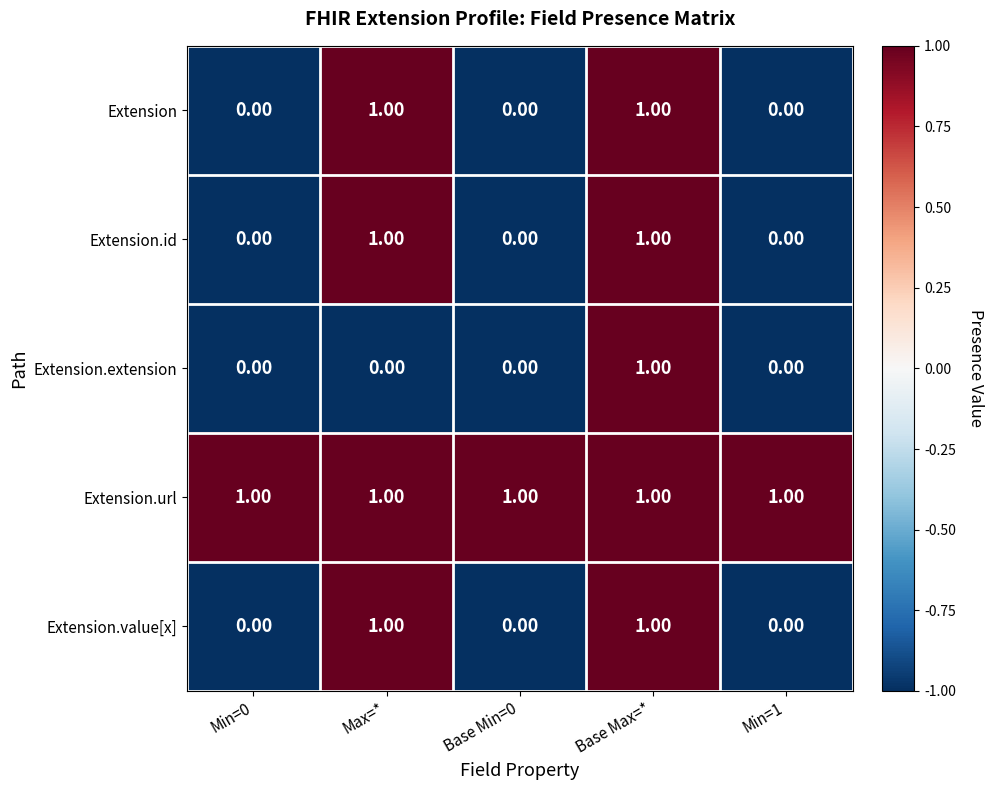

What is the difference between the highest and lowest values at Base Min=0?

1